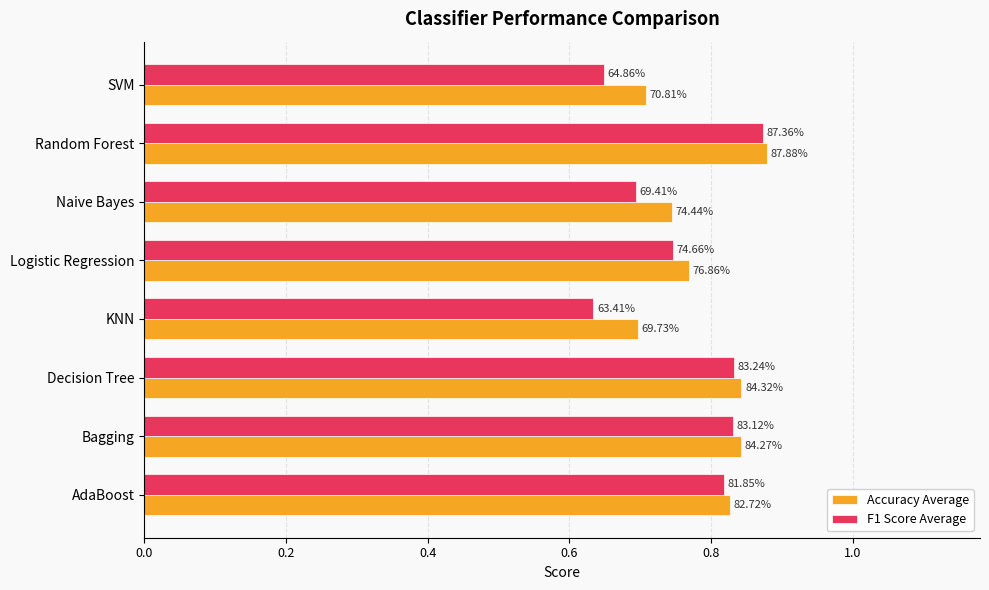

What are all the series names shown in the legend?

Accuracy Average, F1 Score Average